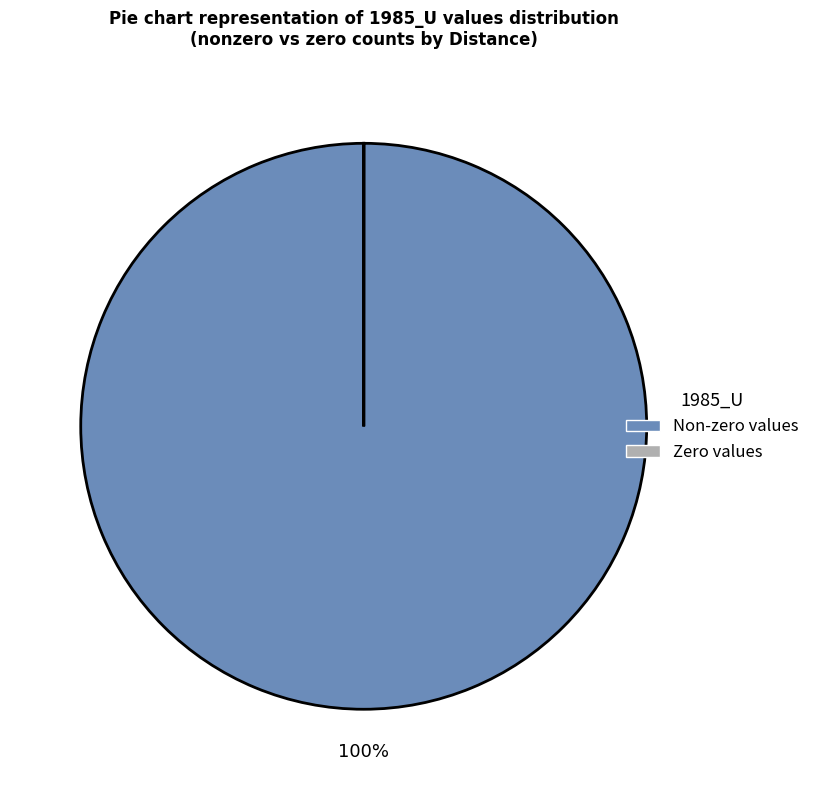

Does any single category account for the majority?

Yes